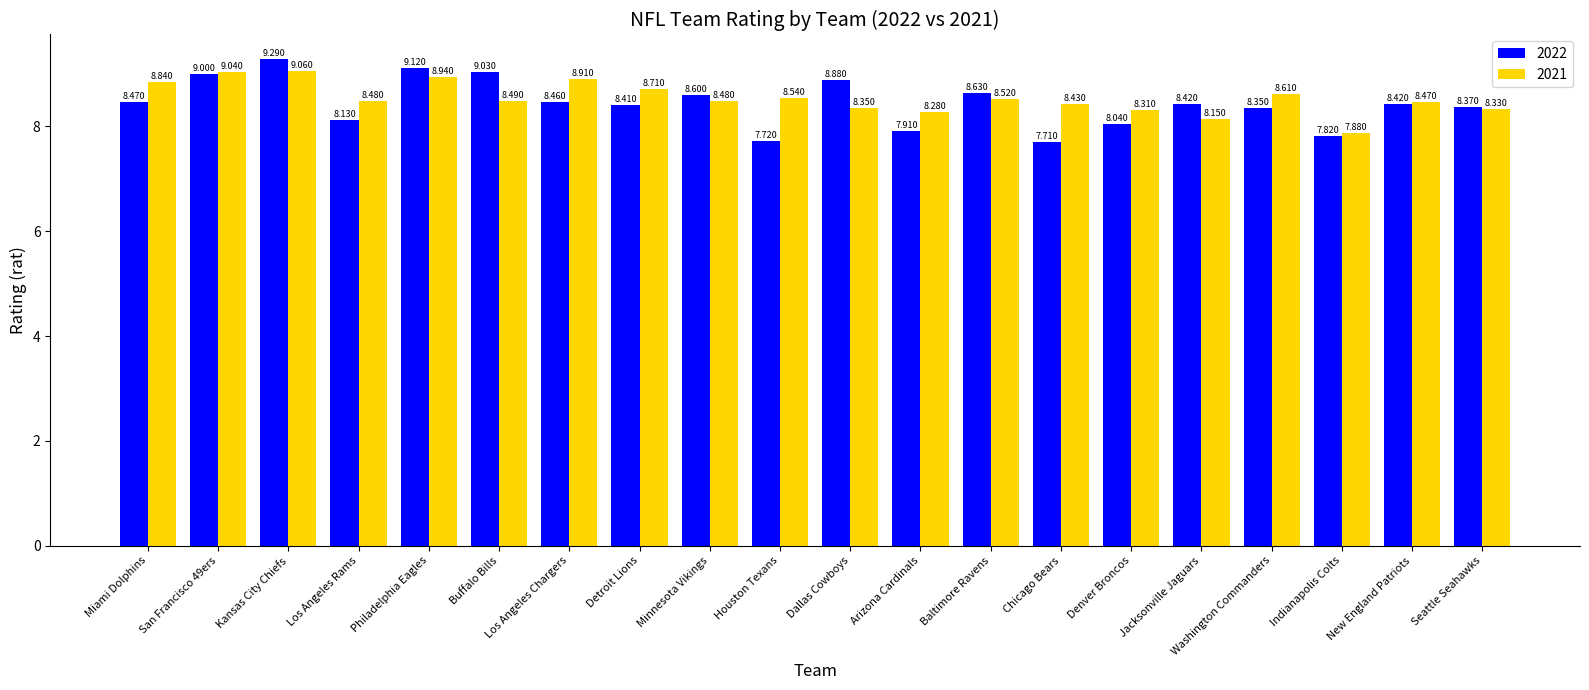

What is the sum of all 2022 values?

168.8